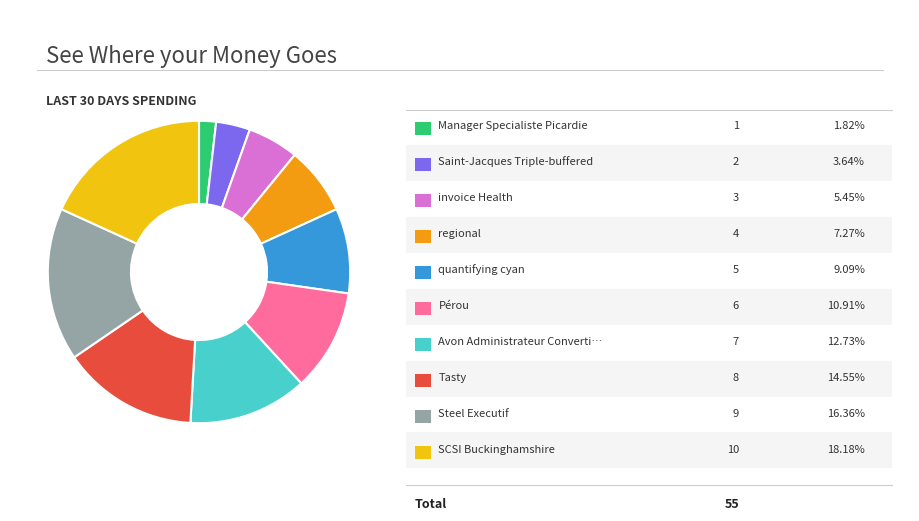

Is there any slice that represents more than half of the pie?

No